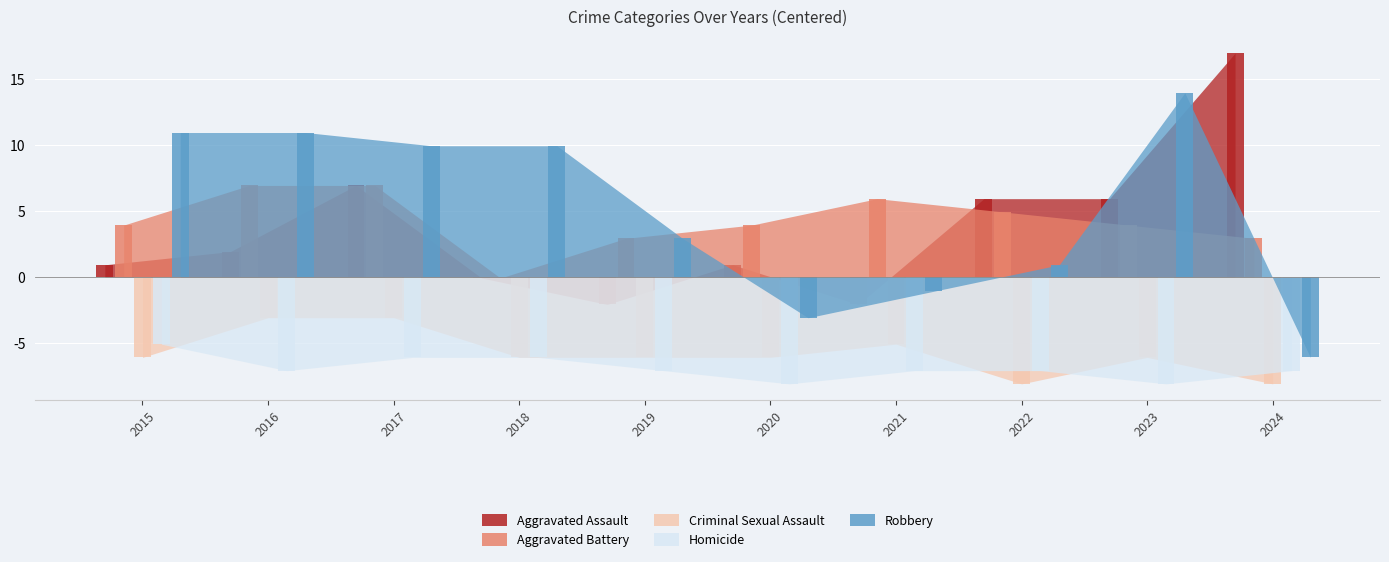

Read the Criminal Sexual Assault value at 2017.

-3.1